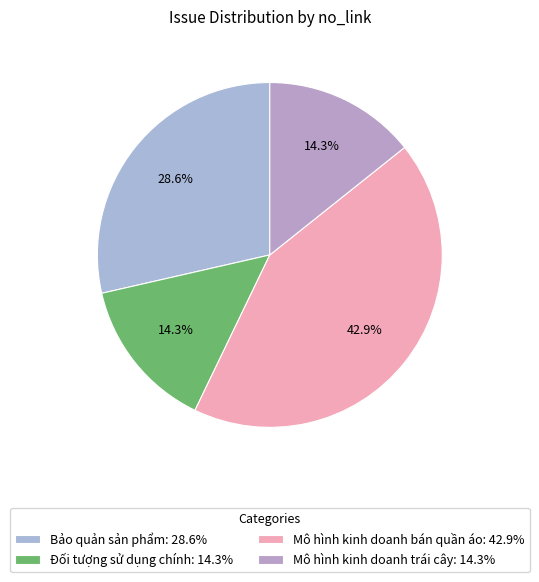

What percentage is the Mô hình kinh doanh bán quần áo slice, to the nearest percent?

43%